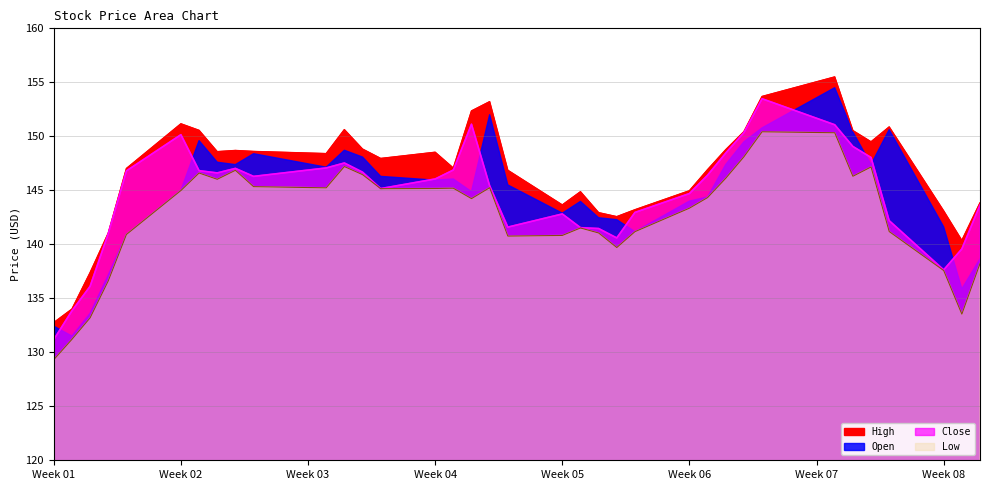

True or false: High has more than 1 points higher than both neighbors.

True